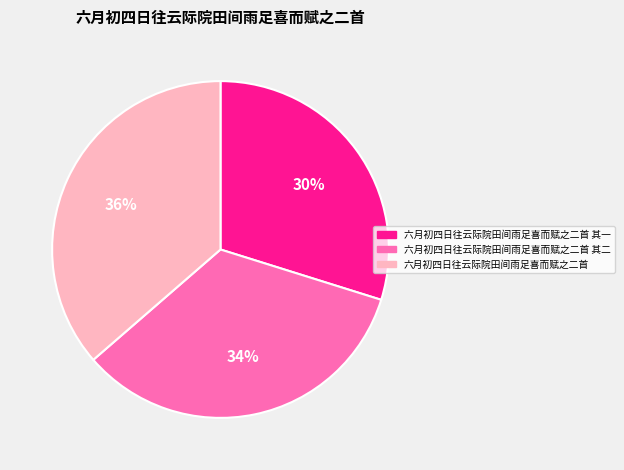

Do 六月初四日往云际院田间雨足喜而赋之二首 其一 and 六月初四日往云际院田间雨足喜而赋之二首 其二 together represent more than half of the pie?

Yes